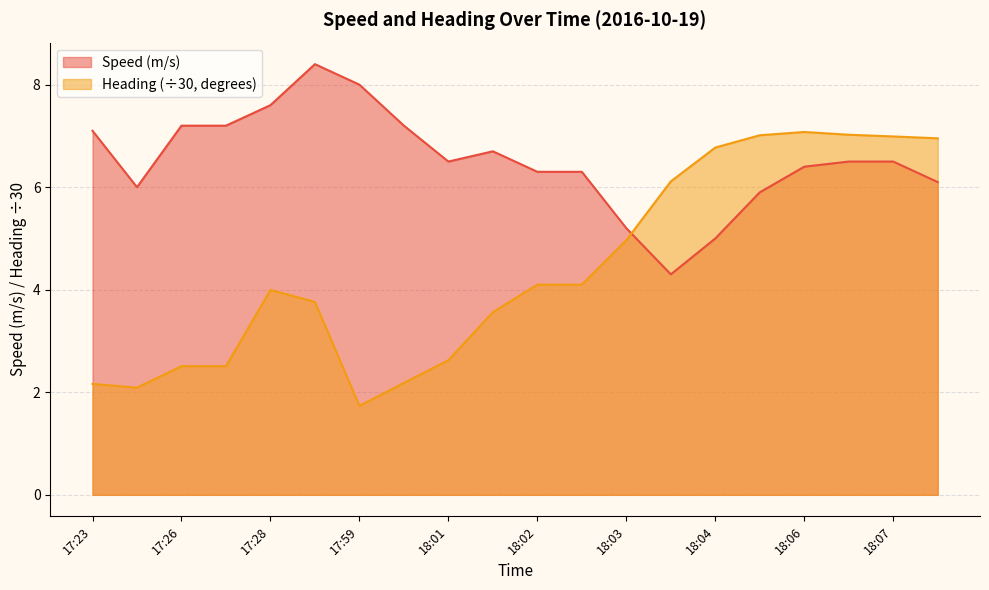

Which series has the largest range (max minus min)?

Heading (÷30, degrees)